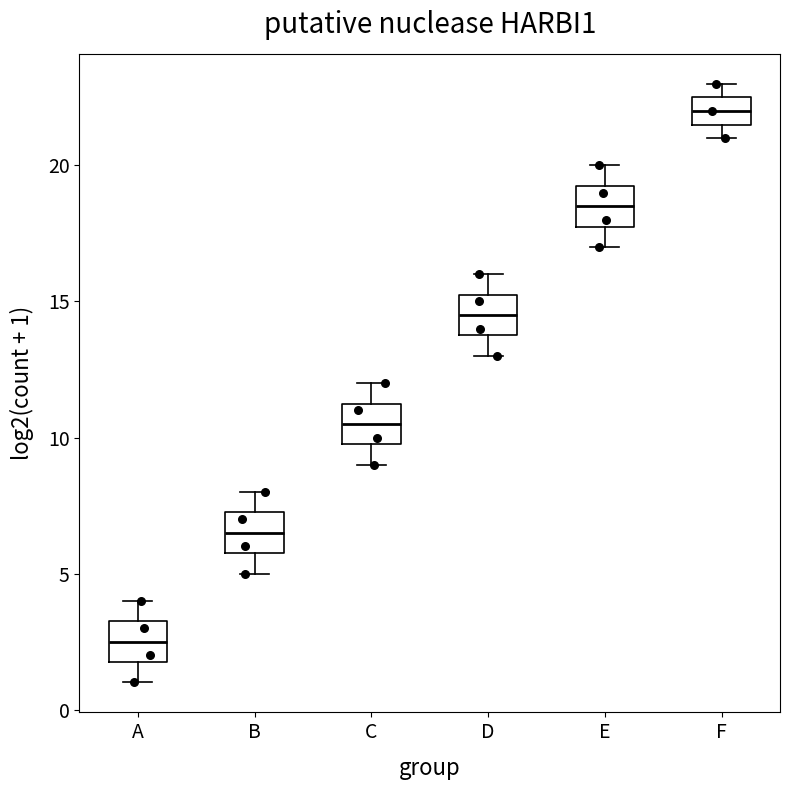

Which box's median line is the highest?

F